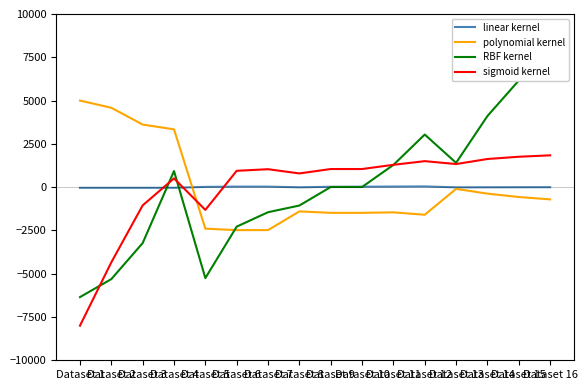

How many positive values does the sigmoid kernel series have?

12